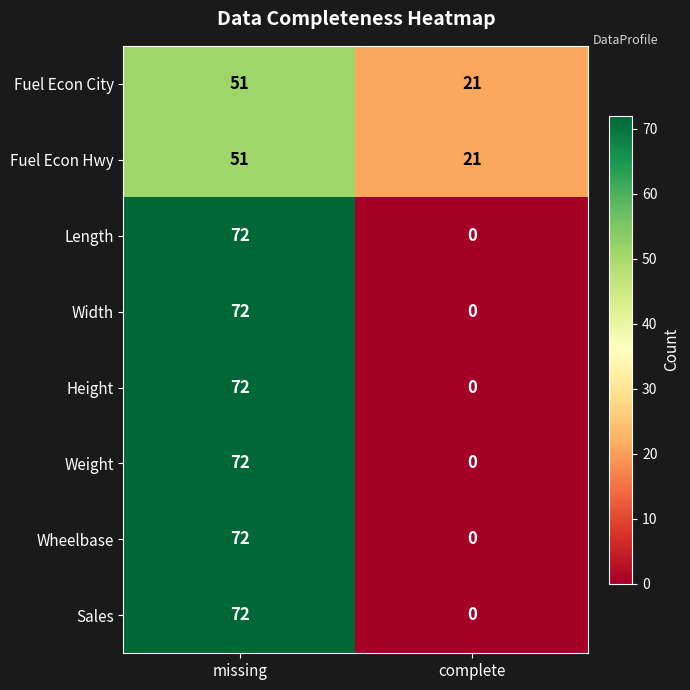

What is the sum of the Fuel Econ City values at missing and complete?

72